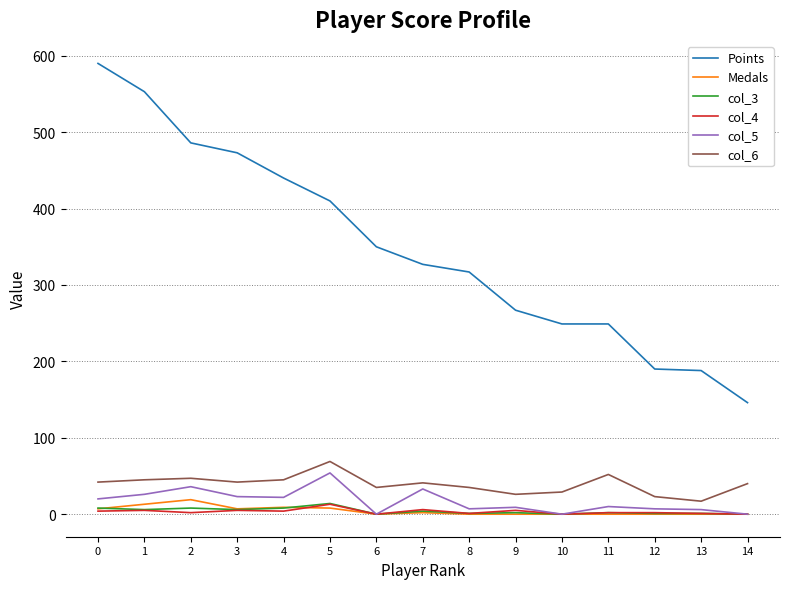

The value of Points at 3 is 473. True or false?

True